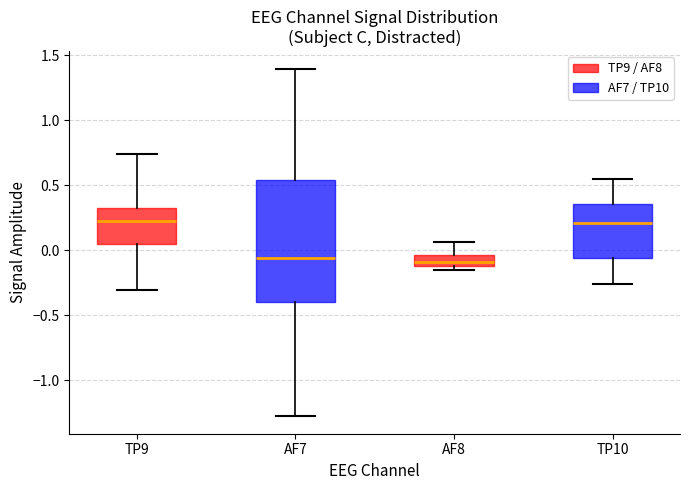

Where is the lower edge of the box for AF8 on the y-axis? The values are not printed on the chart, so give them approximately, as read against the axis.

-0.10